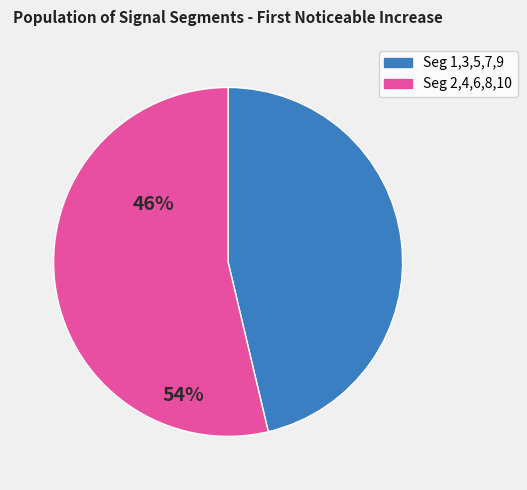

Is there any slice that represents more than half of the pie?

Yes